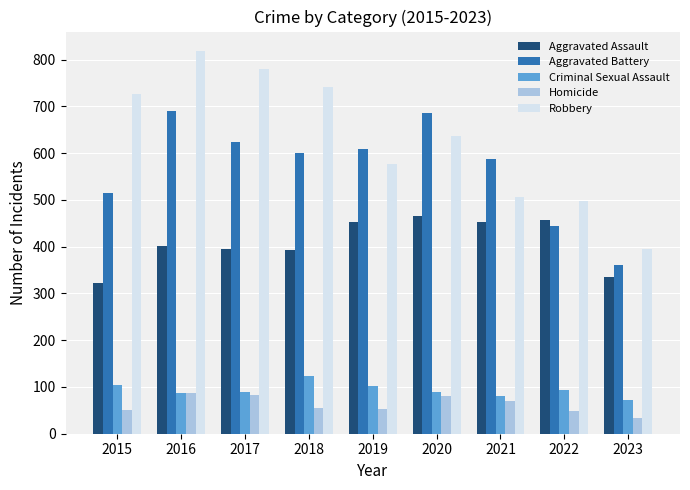

Where does the Robbery series first go above 637?

2015